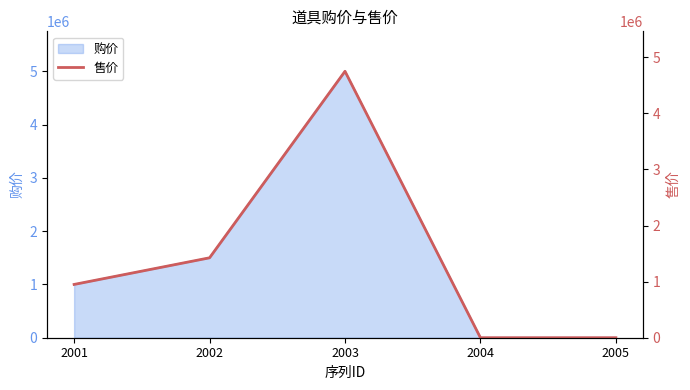

What is the sum of the values at 2004 and 2002?

1425000